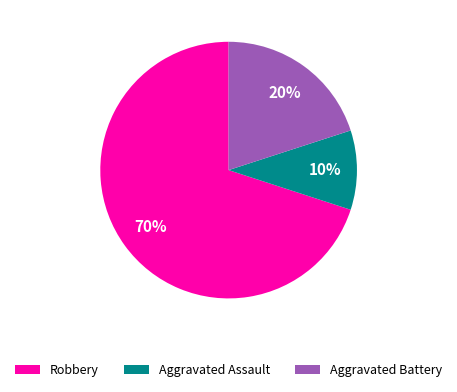

The Aggravated Assault slice represents 24% of the pie. True or false?

False